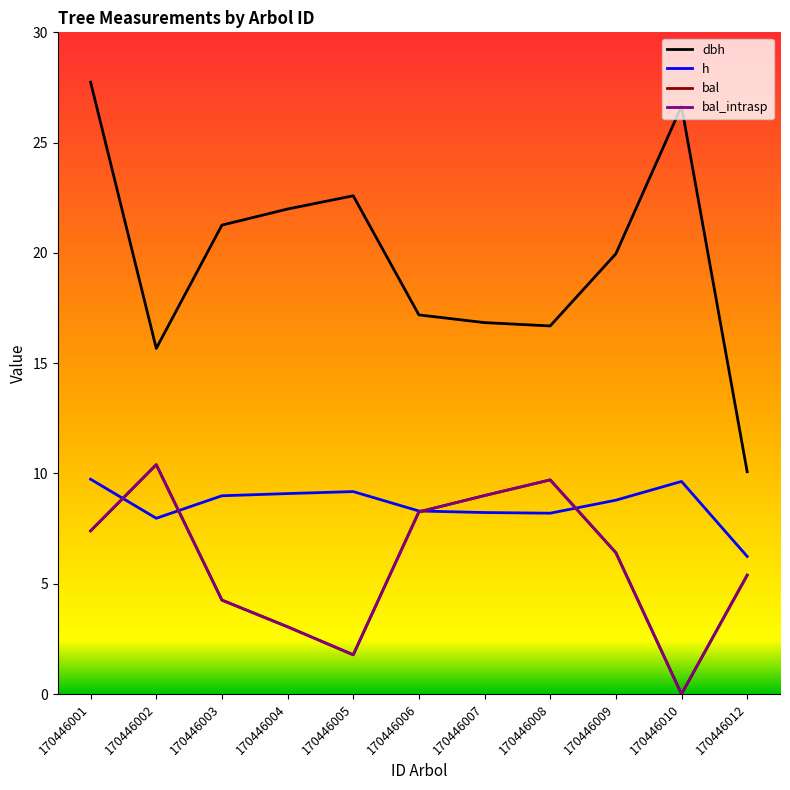

Does the chart display data point markers on the line(s)?

No